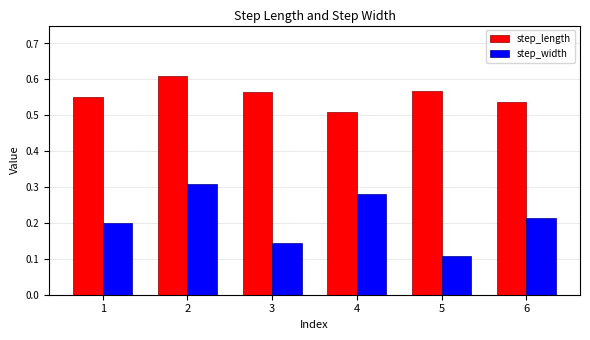

What is the sum of all step_width values?

1.3